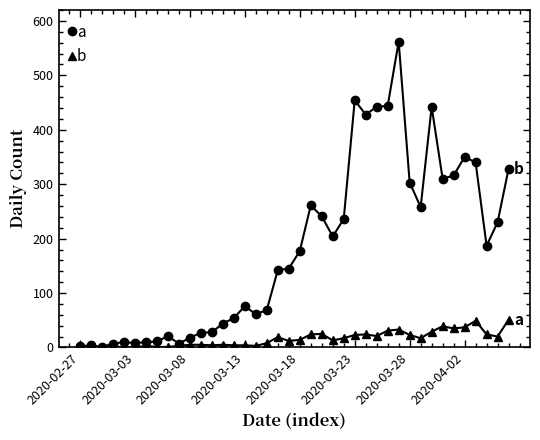

Is it true that 1 equals 6 at 2020-03-22?

False